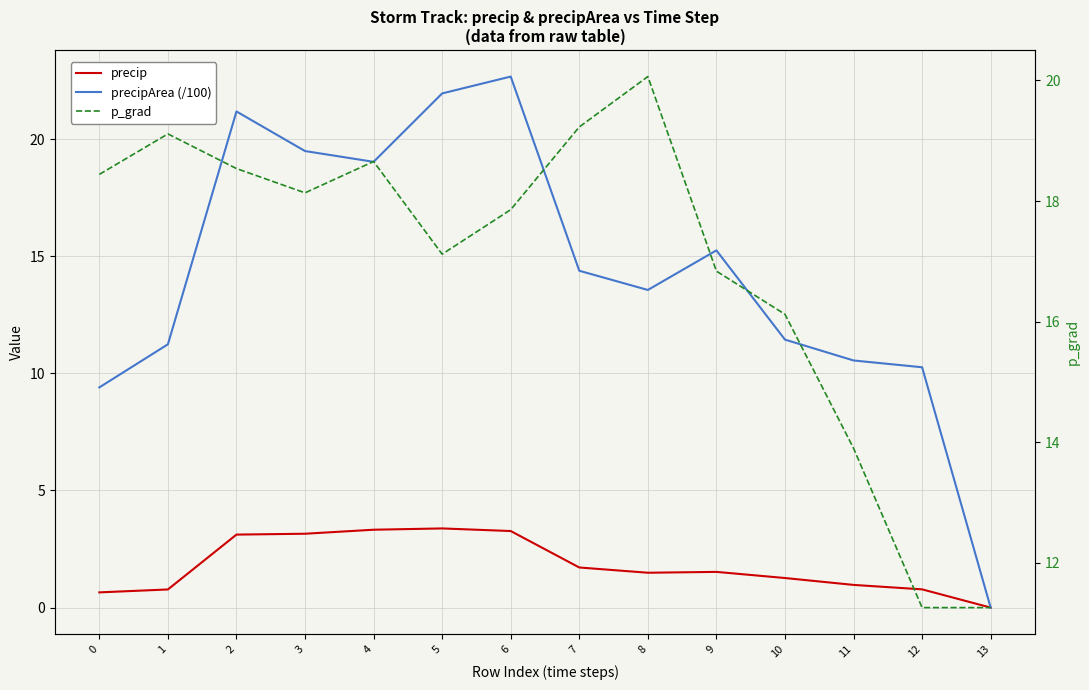

In precip, how many points are higher than both neighbors (excluding endpoints)?

2